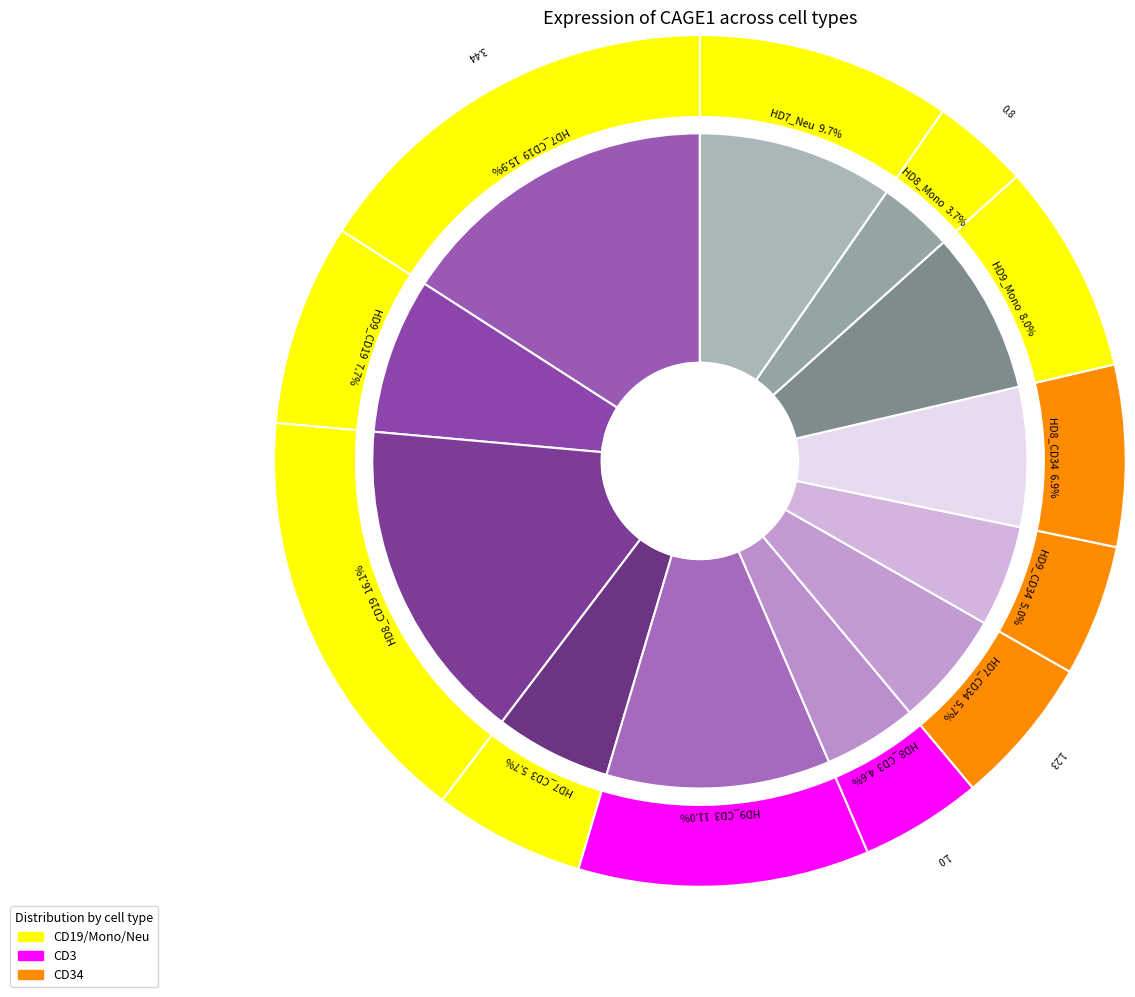

What percentage is the HD9_Mono slice, to the nearest percent?

8%